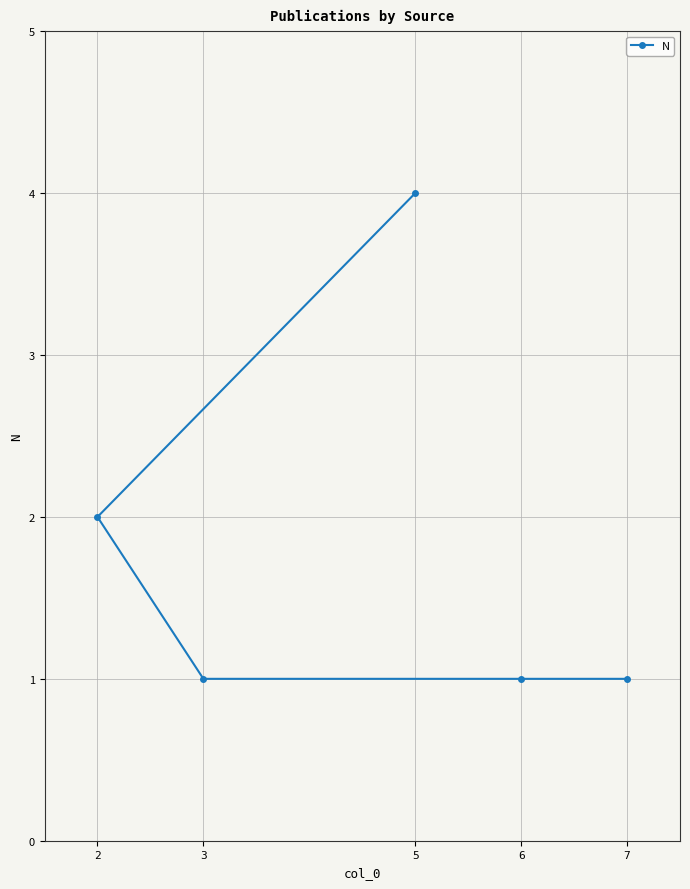

Does the chart display data point markers on the line(s)?

Yes